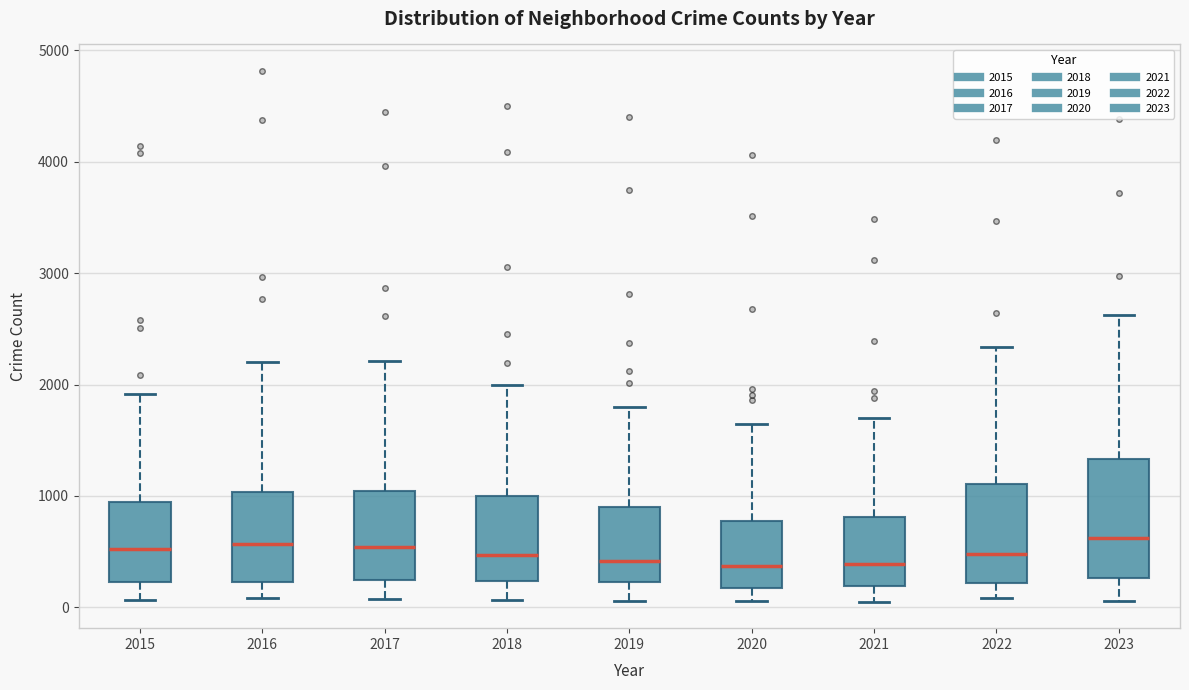

Reading left to right, read every box against the y-axis: the position of its median line, the range the box covers, and the ends of its whiskers. The values are not printed on the chart, so give them approximately, as read against the axis.

2015: median 500, box 200 to 900, whiskers 100 to 1900
2016: median 600, box 200 to 1000, whiskers 100 to 2200
2017: median 500, box 200 to 1000, whiskers 100 to 2200
2018: median 500, box 200 to 1000, whiskers 100 to 2000
2019: median 400, box 200 to 900, whiskers 100 to 1800
2020: median 400, box 200 to 800, whiskers 100 to 1600
2021: median 400, box 200 to 800, whiskers 100 to 1700
2022: median 500, box 200 to 1100, whiskers 100 to 2300
2023: median 600, box 300 to 1300, whiskers 100 to 2600